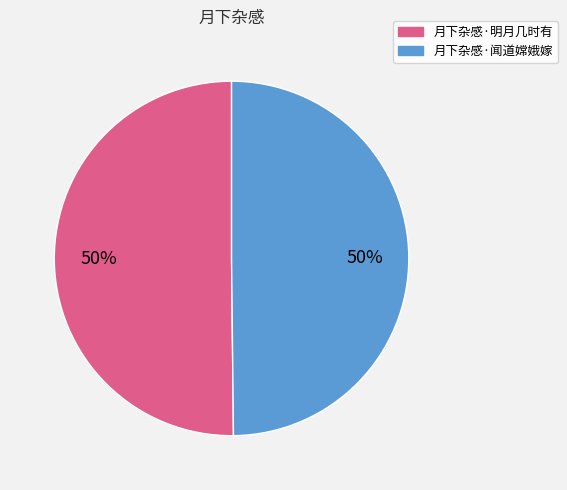

Is the sum of 月下杂感·闻道嫦娥嫁 and 月下杂感·明月几时有 greater than half?

Yes